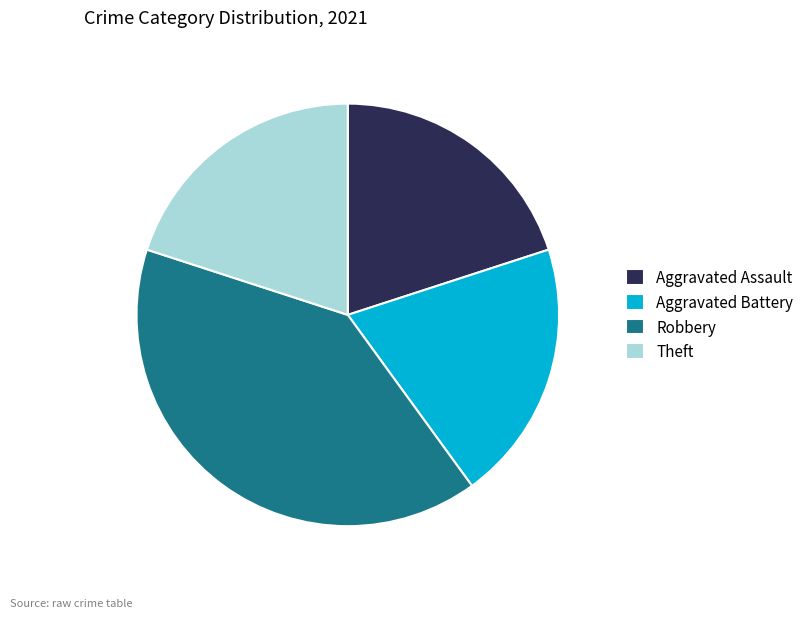

Combined, do Aggravated Battery and Theft account for over 50%?

No